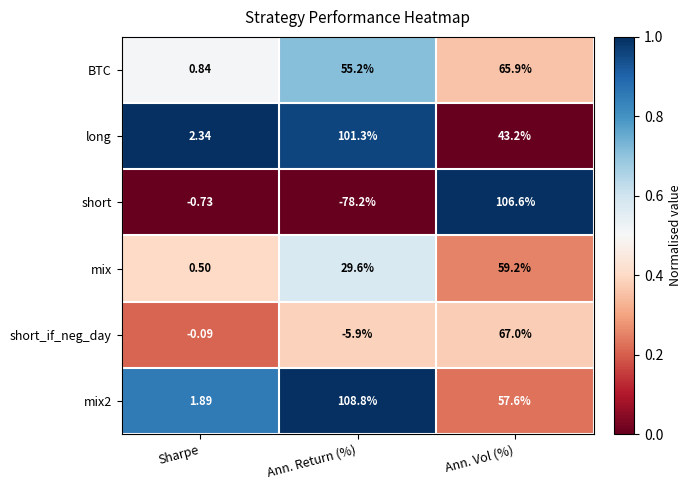

At which label is short closest to 14?

Sharpe